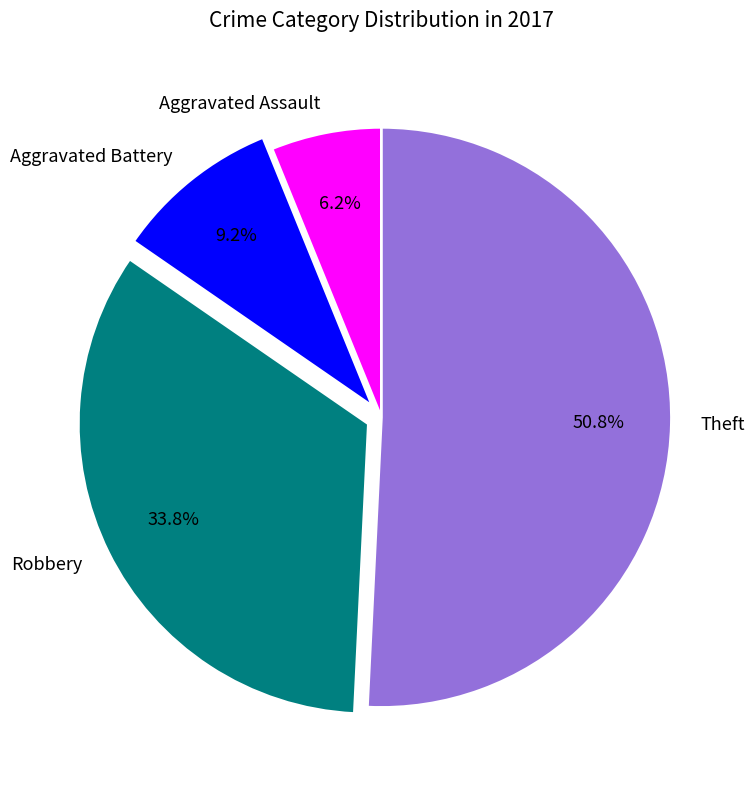

Does Theft represent more than half of the total?

Yes